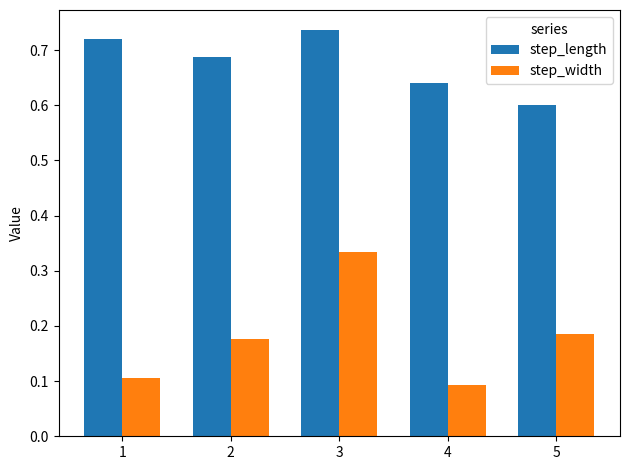

Which series has the largest range (max minus min)?

step_width